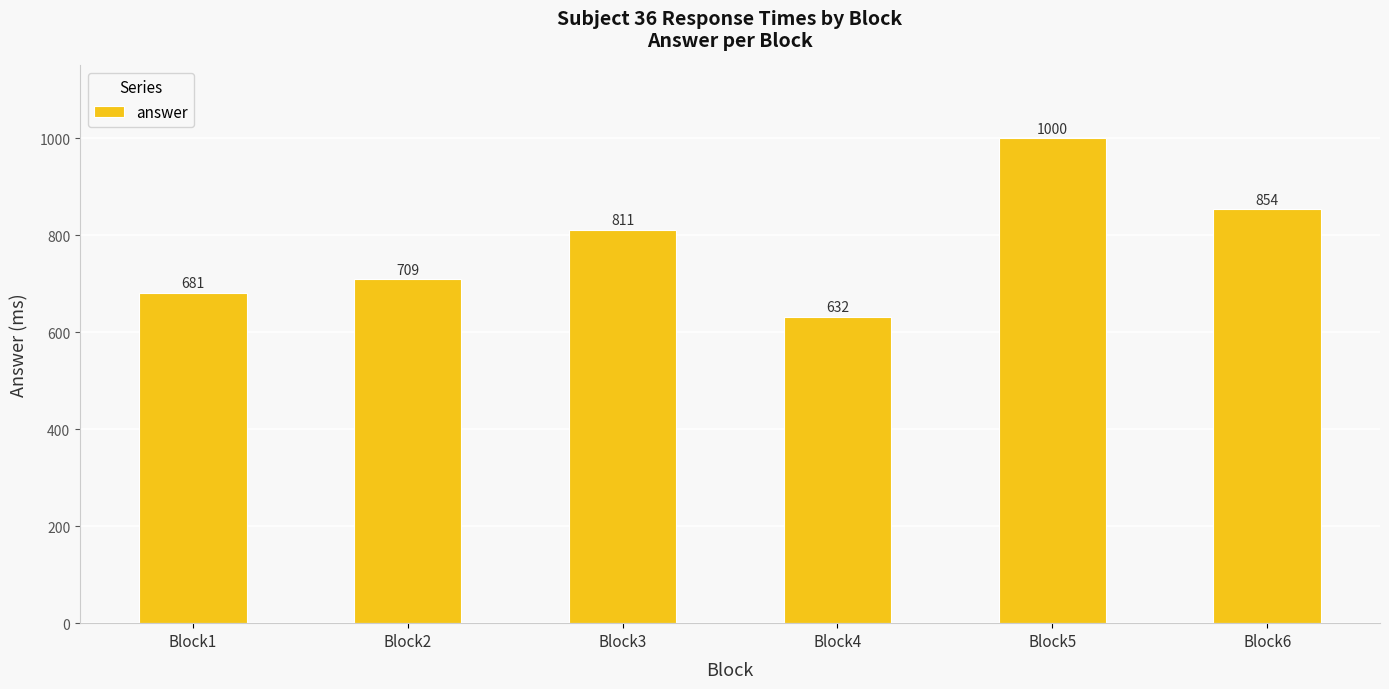

Reading right to left, extract all data points from this chart.

Block6=854	Block5=1000	Block4=632	Block3=811	Block2=709	Block1=681